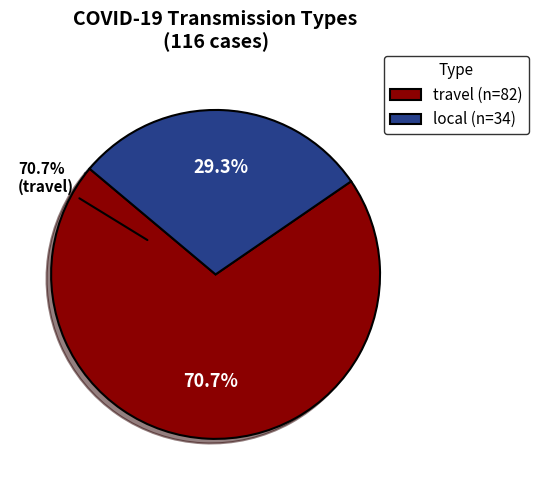

Rank the categories by value from lowest to highest.

local, travel